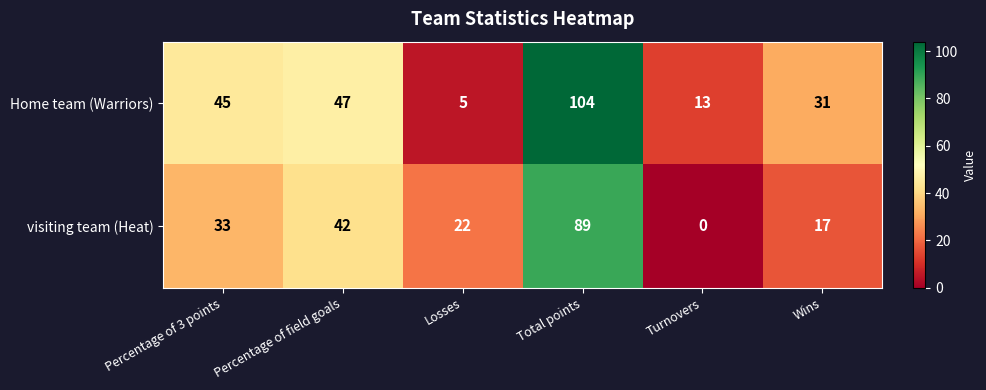

At Turnovers, list the series in order from smallest to largest.

visiting team (Heat), Home team (Warriors)